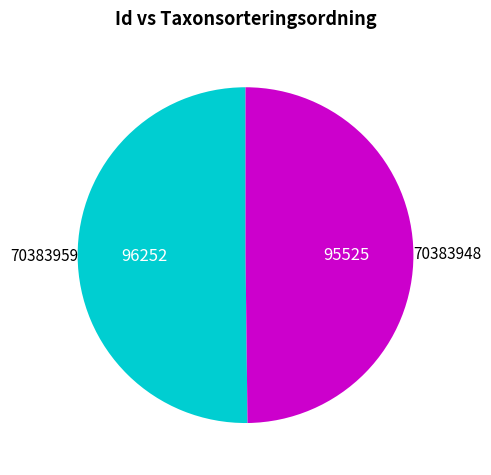

How many segments does this pie chart have?

2